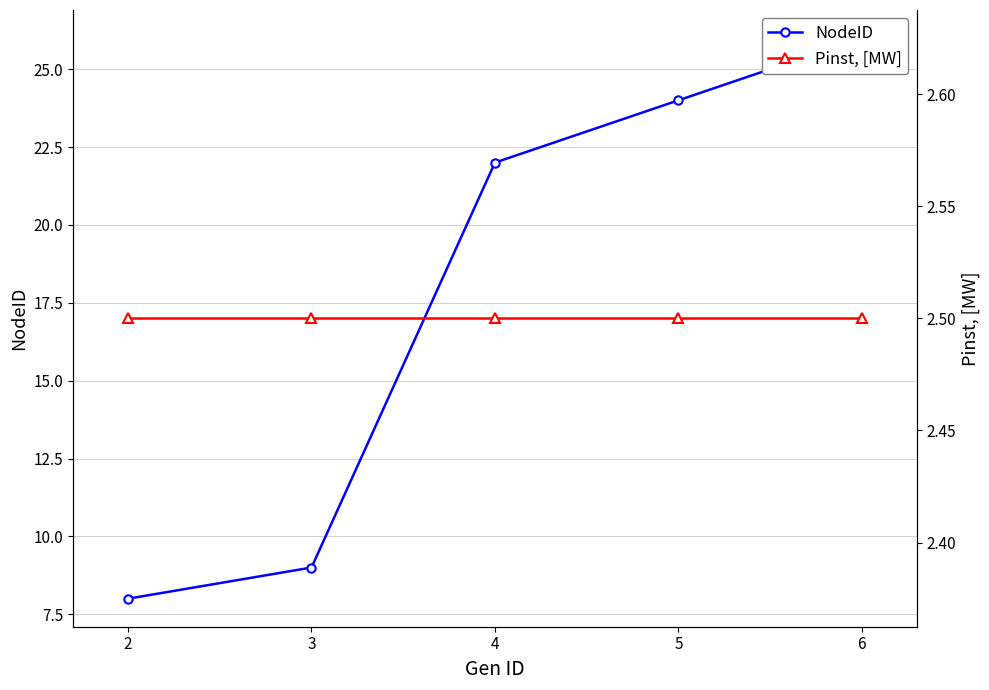

What is the minimum value for NodeID?

8.0